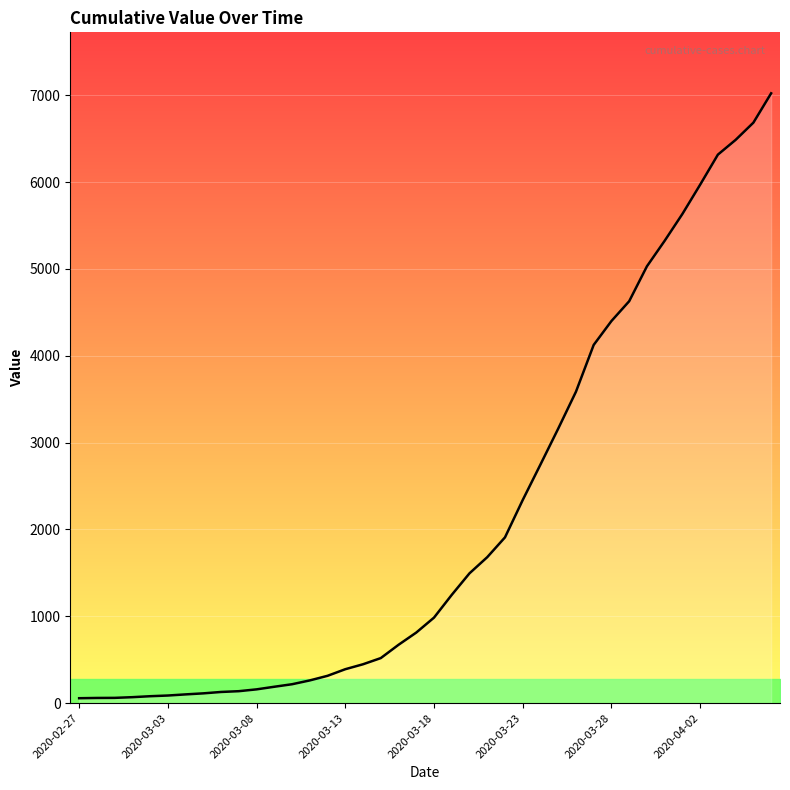

What is the difference between the maximum and minimum values?

6965